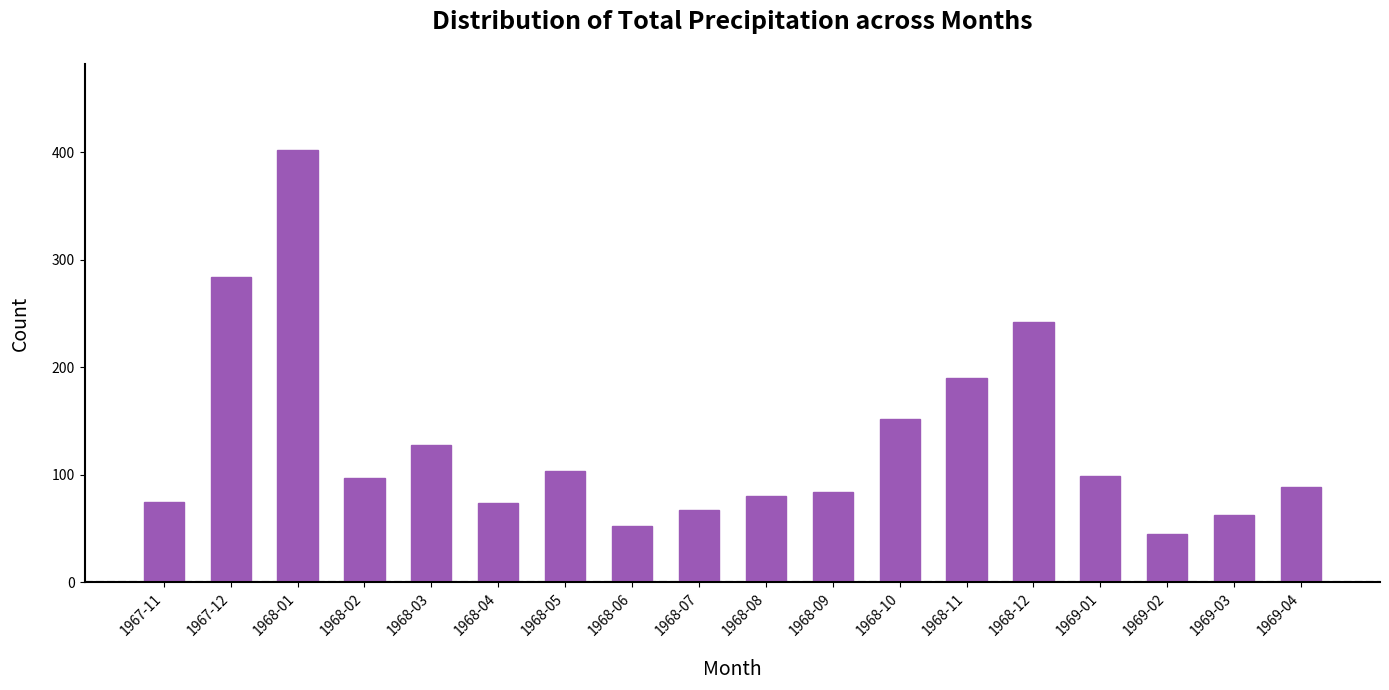

What is the value of the 10th bar from the left?

79.8